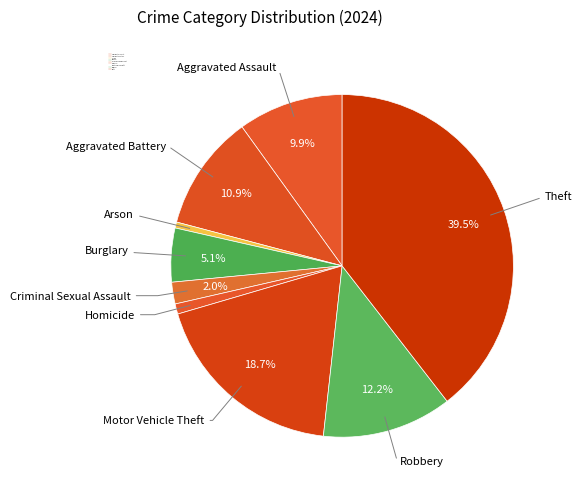

To the nearest percent, what percentage of the pie is Arson?

1%